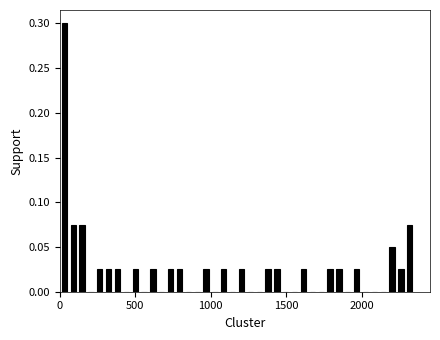

Around what value on the x-axis is the tallest bar? Give the approximate position of its centre, as read against the axis.

50